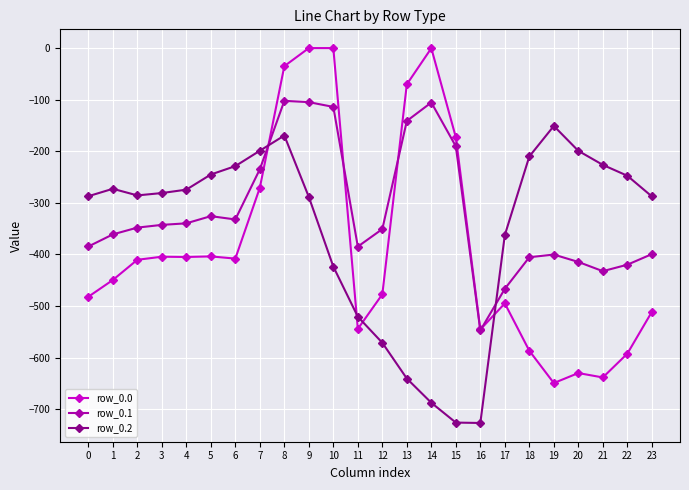

At 6, list the series in order from smallest to largest.

row_0.0, row_0.1, row_0.2